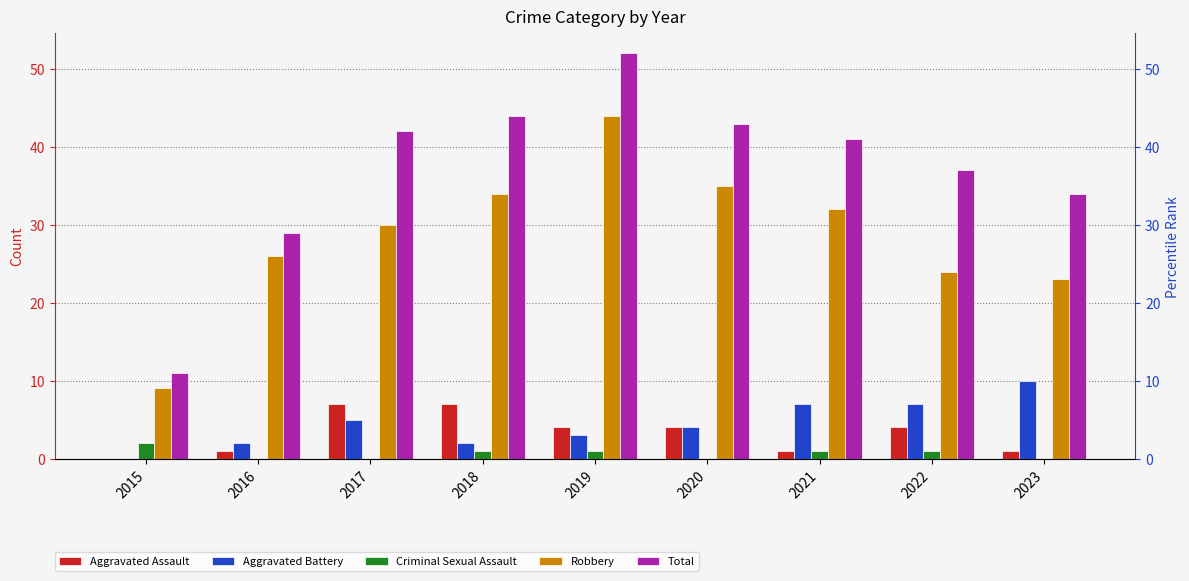

Are the bars grouped side by side (vs. stacked)?

Yes